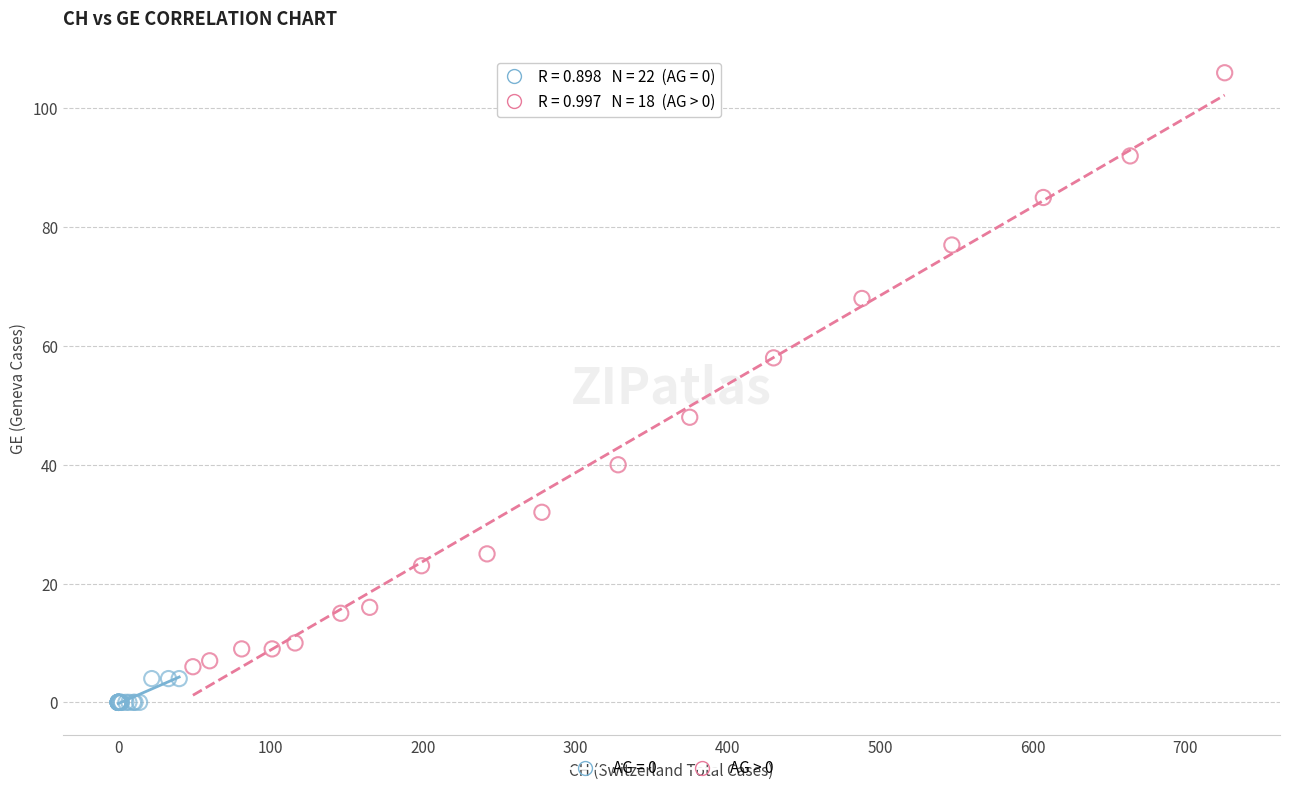

Which series contains the highest Y value?

AG > 0